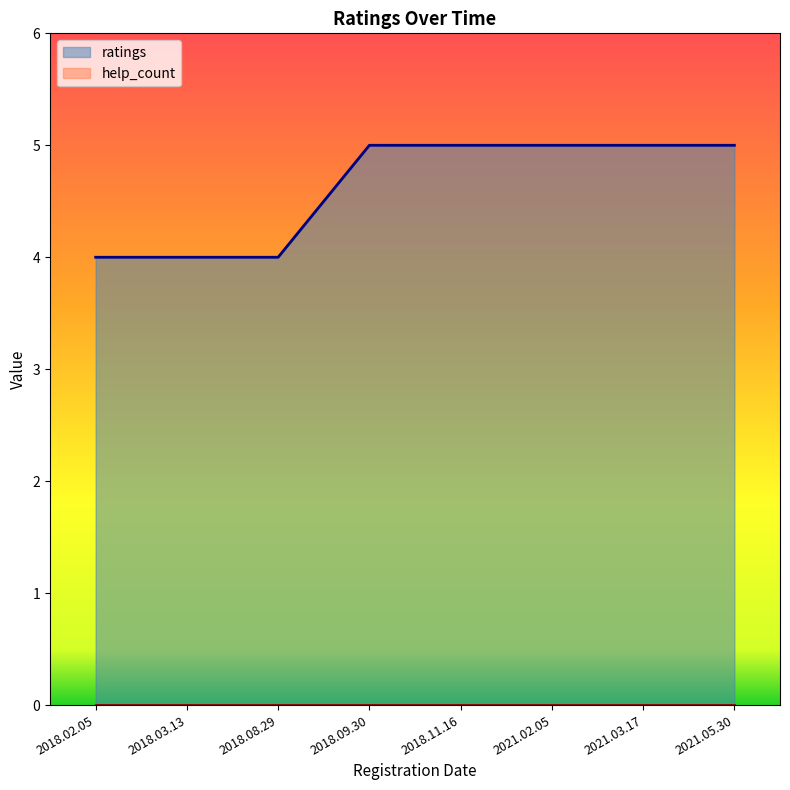

What is the maximum value shown in the chart?

5